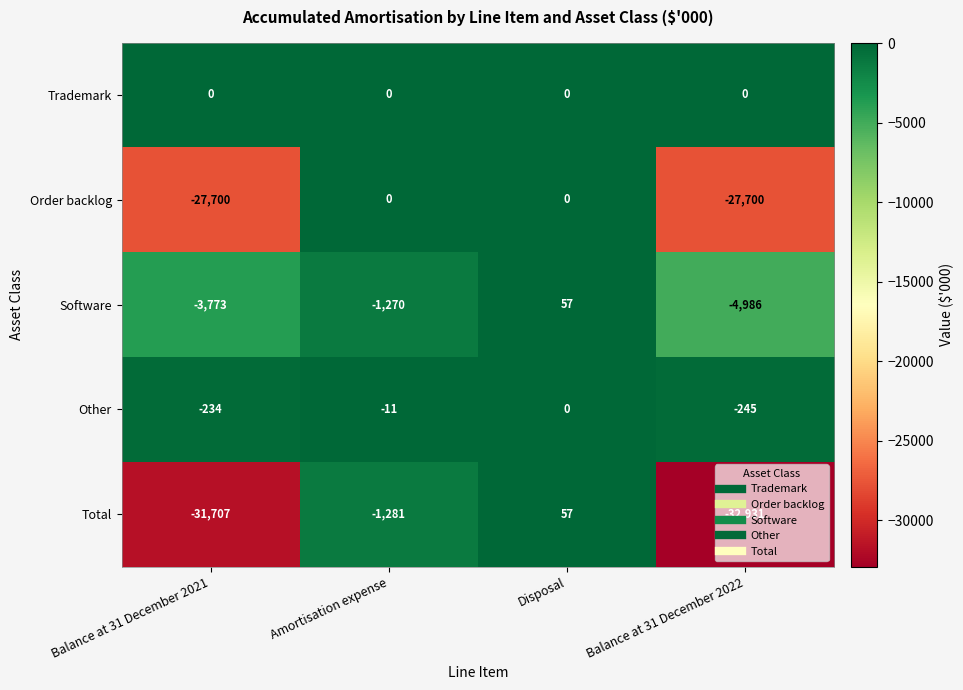

How many data points does each series have?

4